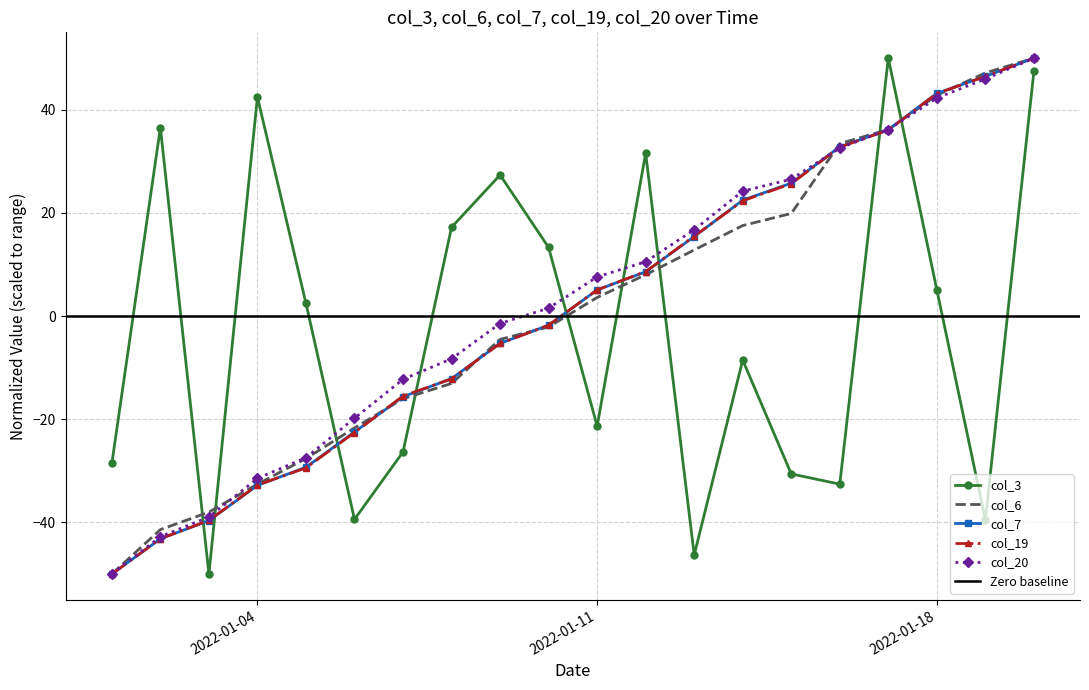

Is it true that col_19 equals -25.9 at 2022-01-01?

False